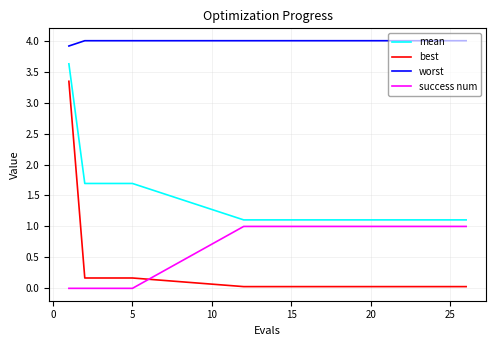

What is the average value of the success num series?

0.8